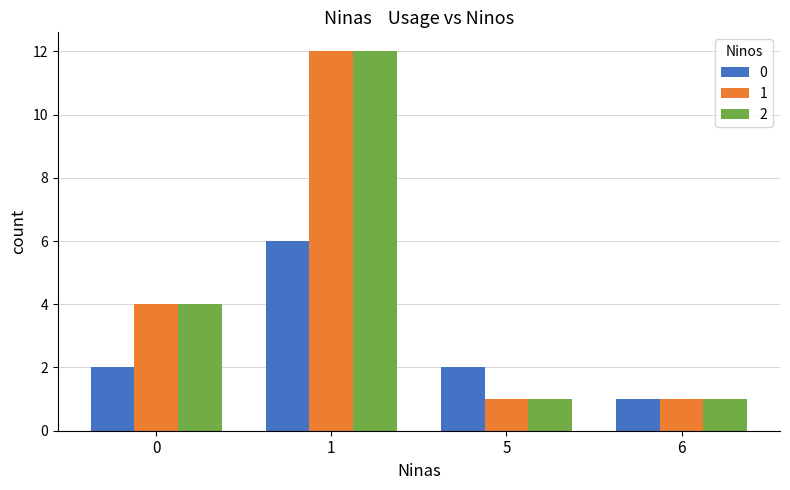

What are all the series names shown in the legend?

0, 1, 2